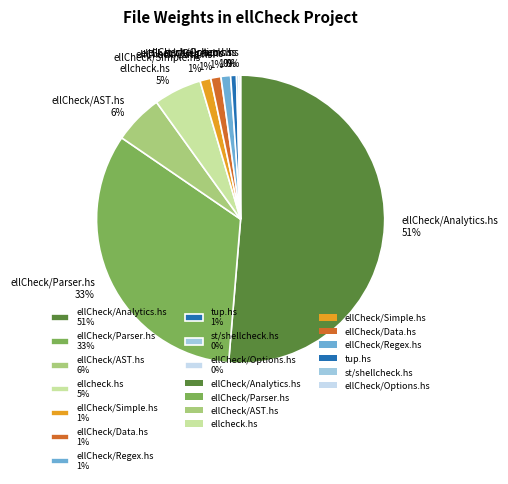

The ellCheck/AST.hs 6% slice represents 20% of the pie. True or false?

False